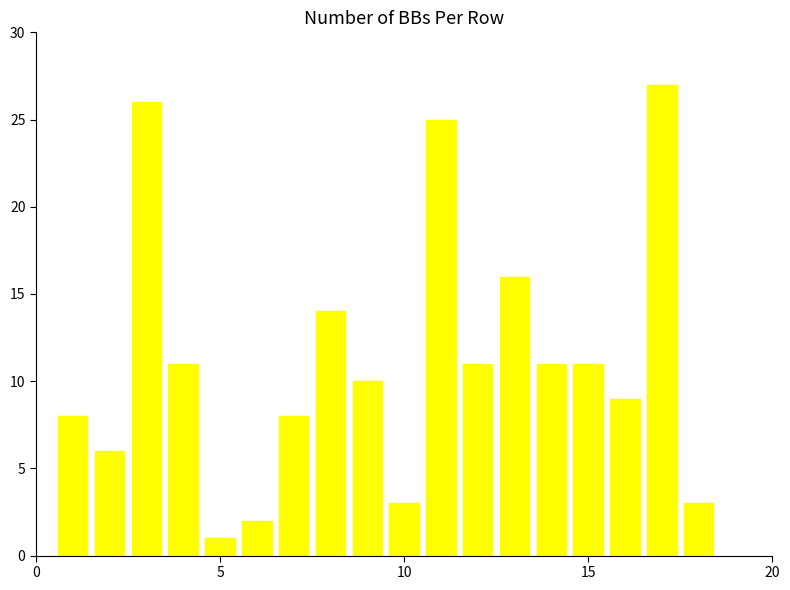

What is the greatest value displayed?

27